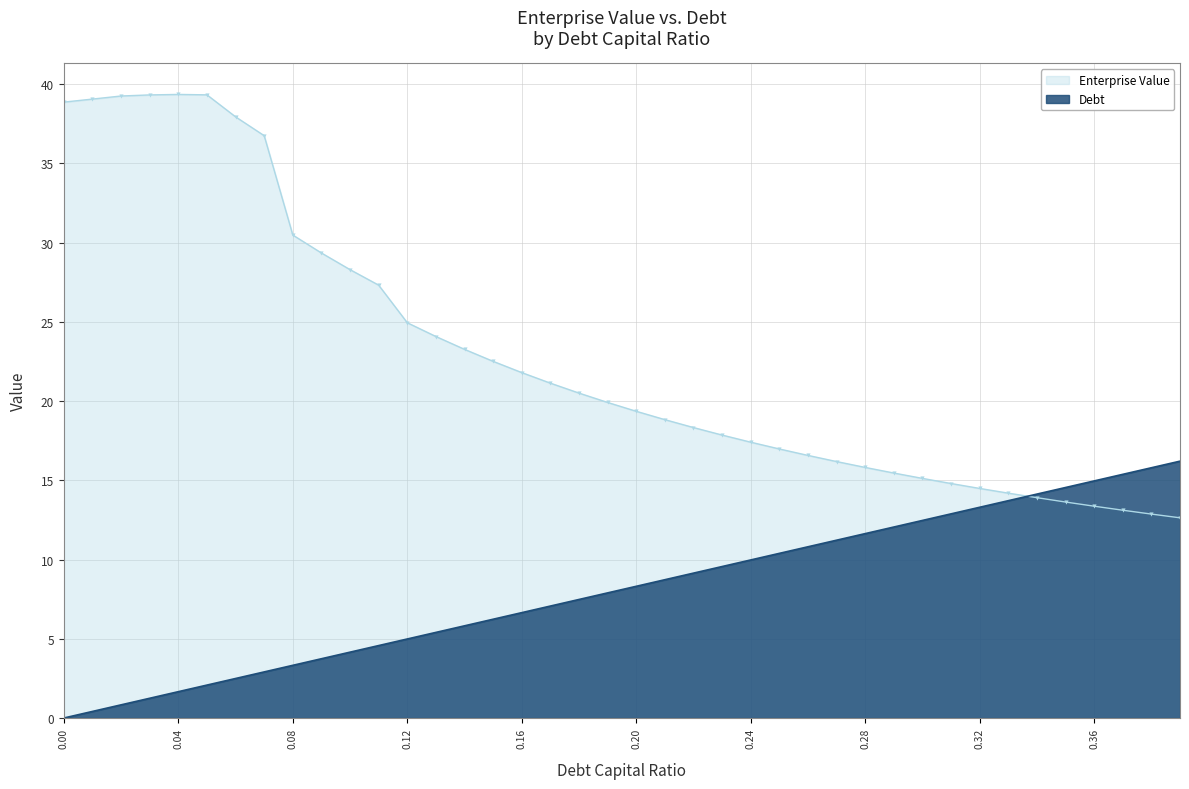

The value of Enterprise Value at 0.00 is 38.9. True or false?

True